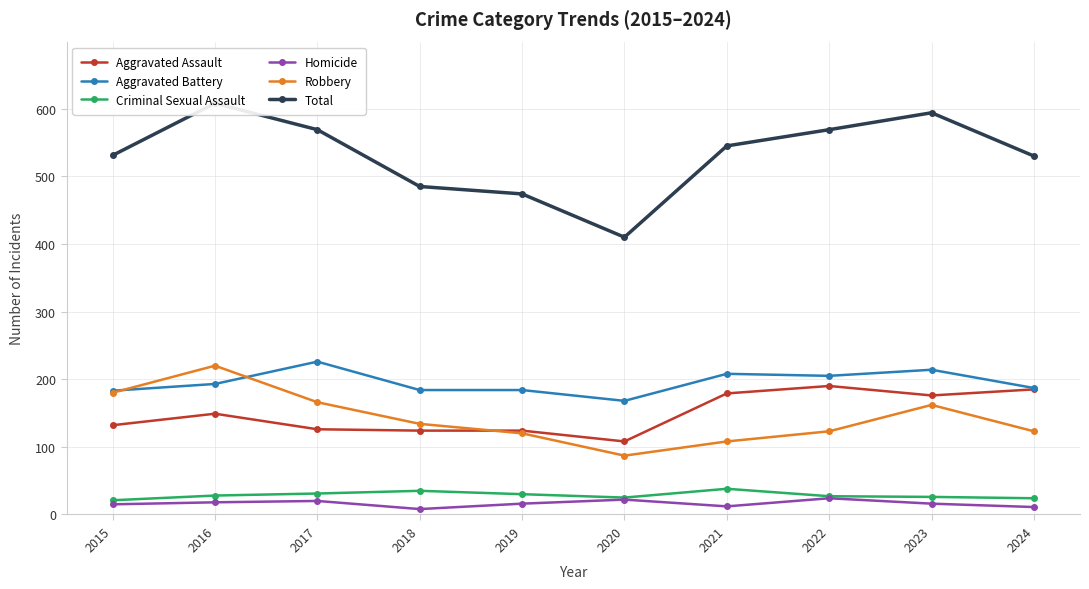

What is the total value across all series at 2021?

1090